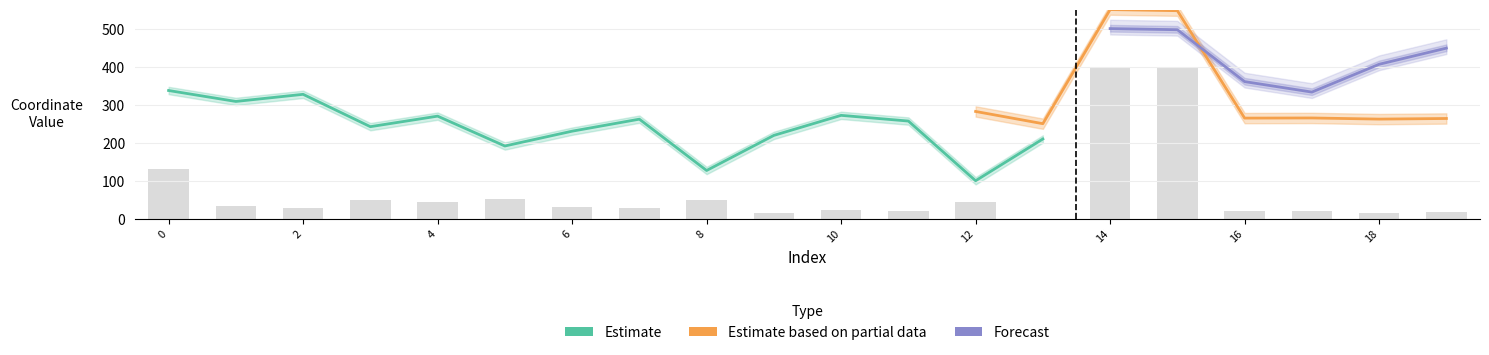

Approximately how many times larger is the value at 2 compared to 12?

0.7